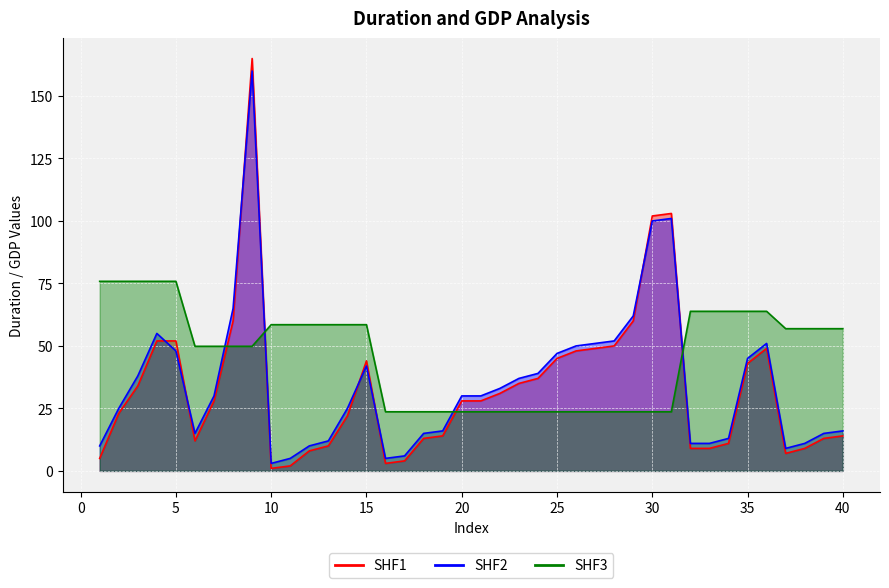

The value of dur_smooth at 30 is 59.9. True or false?

False